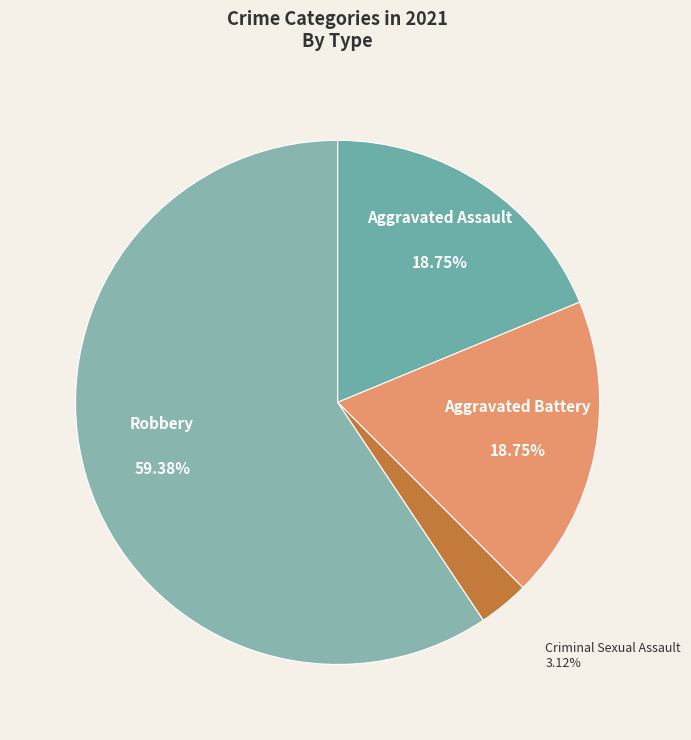

To the nearest percent, what percentage of the pie is Aggravated Assault?

19%